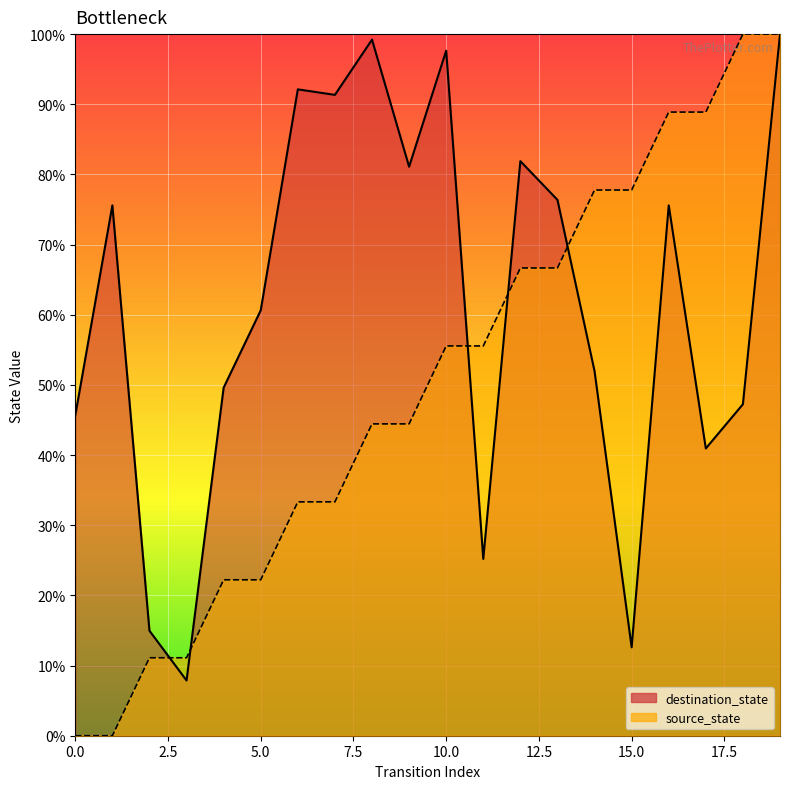

At which category is the sum across all series the highest?

19